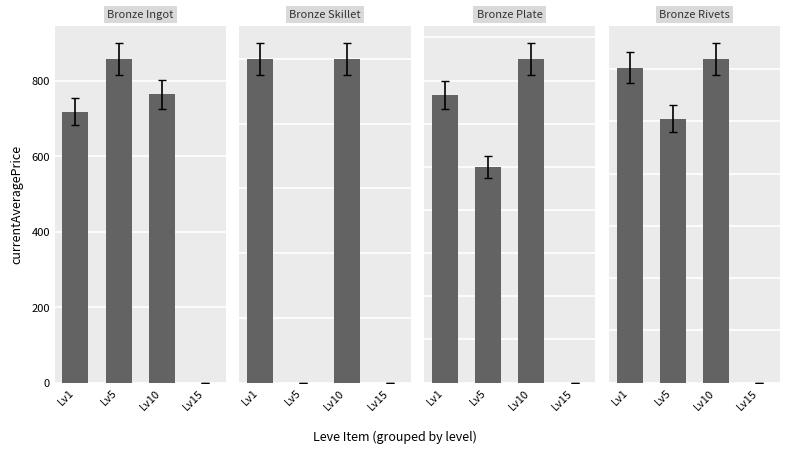

Which series changed the most between Lv1 and Lv10?

Bronze Plate